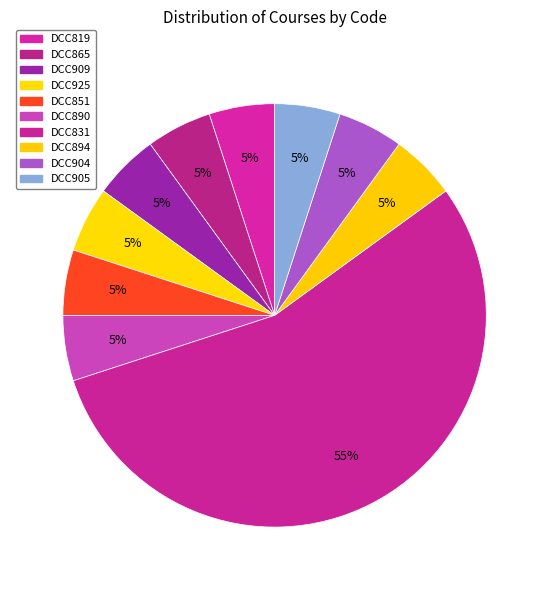

Rank the categories by value from highest to lowest.

DCC831, DCC819, DCC865, DCC909, DCC925, DCC851, DCC890, DCC894, DCC904, DCC905